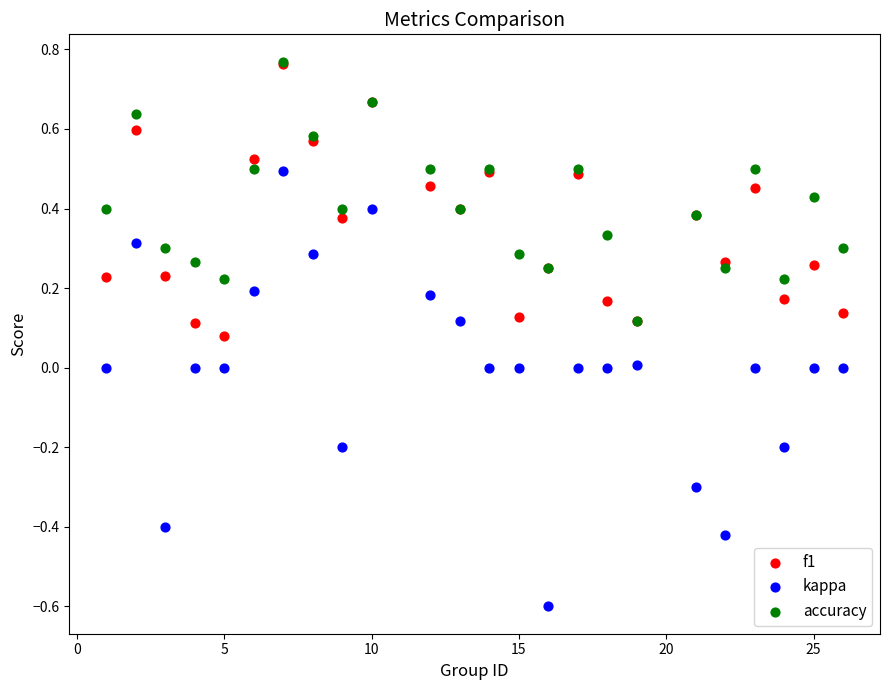

Which series reaches the minimum Y coordinate?

kappa